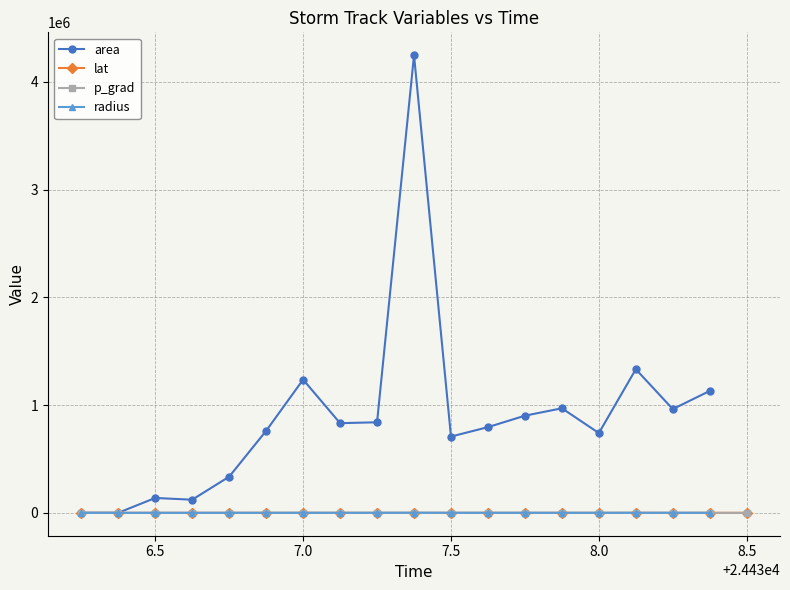

What is the value of the lat point at the 5th from the left?

42.7